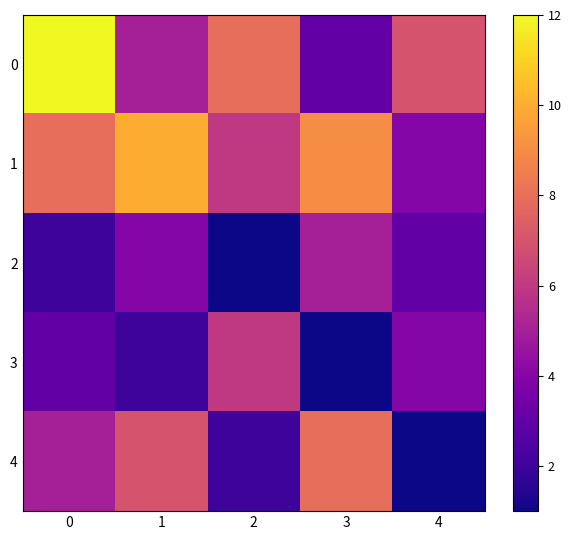

What is the total value across all series at 3?

26